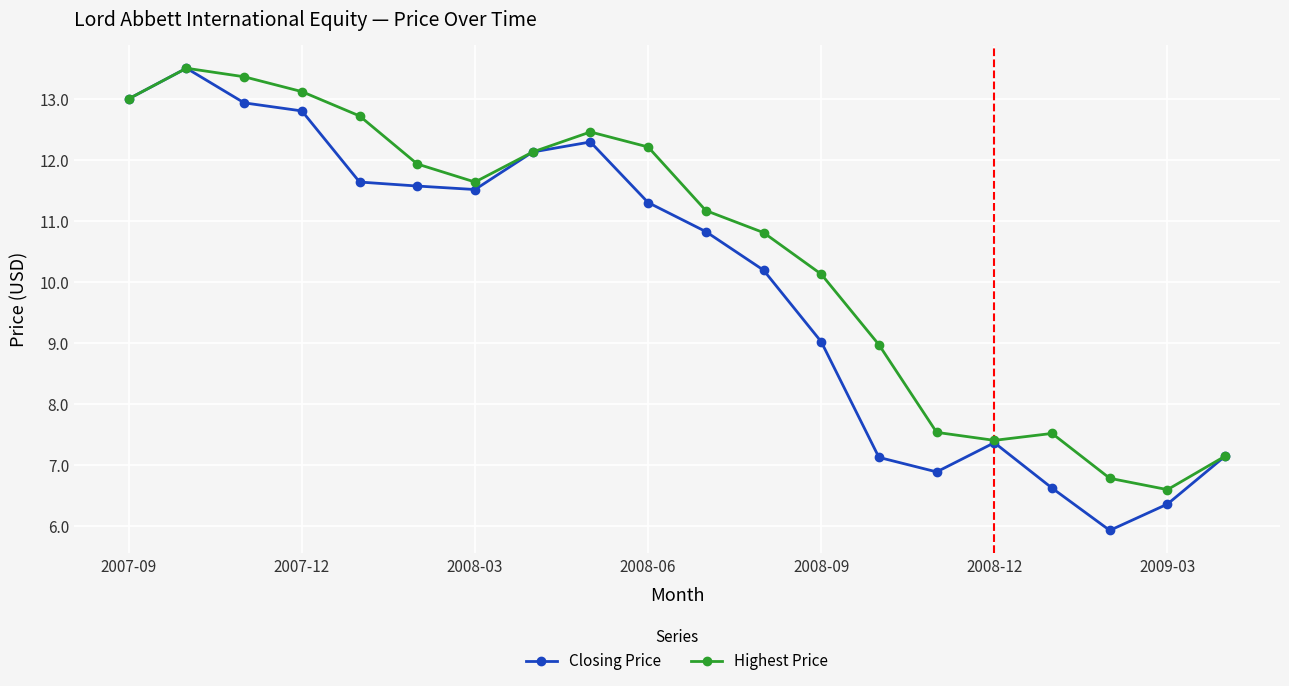

What is the average value of the Highest Price series?

10.5